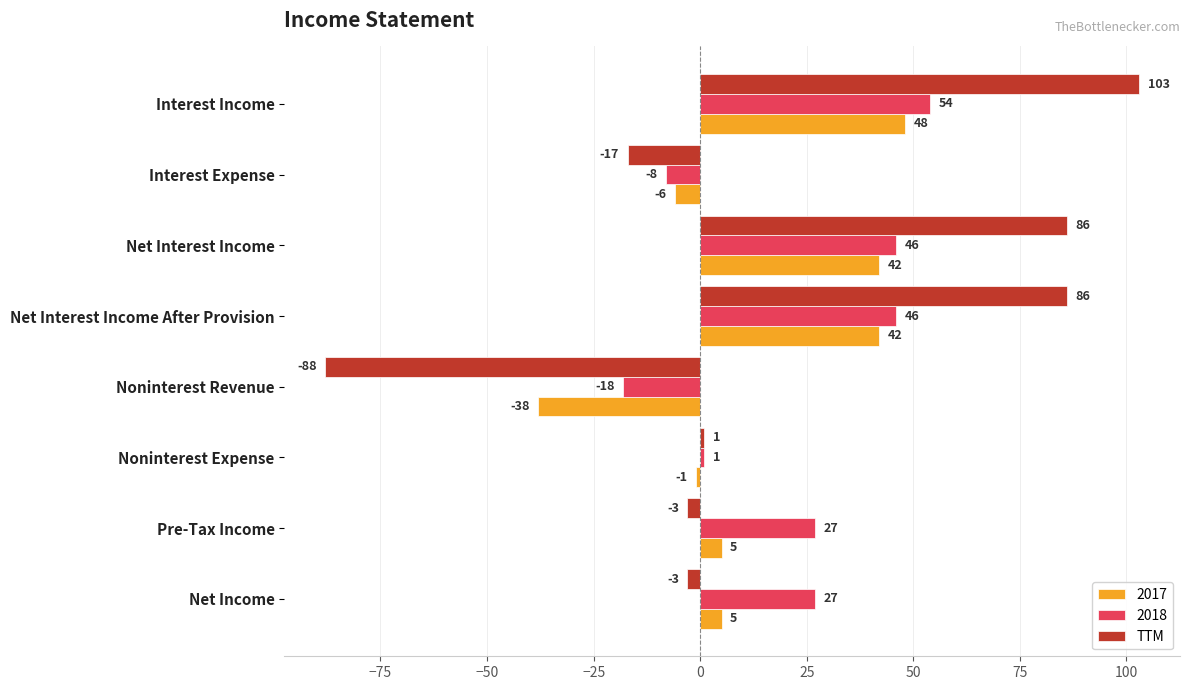

What value does the 2017 series have at Net Interest Income After Provision?

42